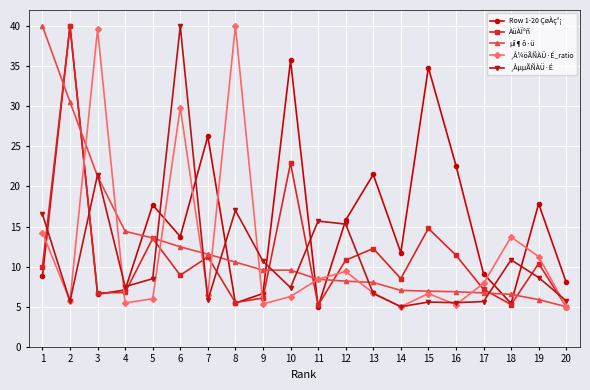

Where is ÀüÀÏºñ nearest to the value 22?

10